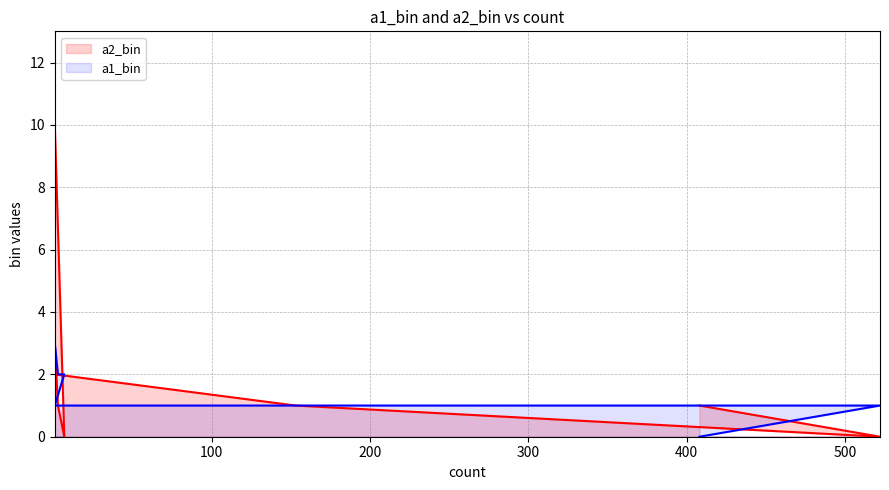

What are all the series names shown in the legend?

a1_bin, a2_bin